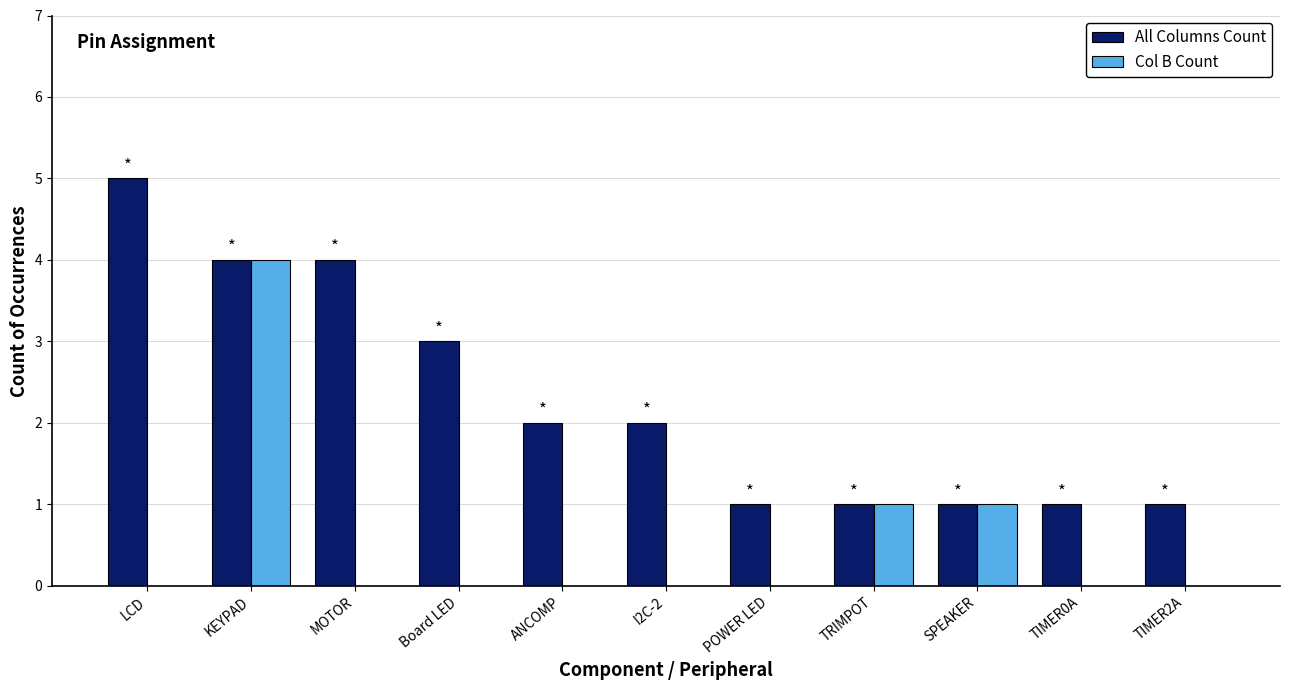

The Col B Count series shows 0 at TIMER0A. True or false?

True